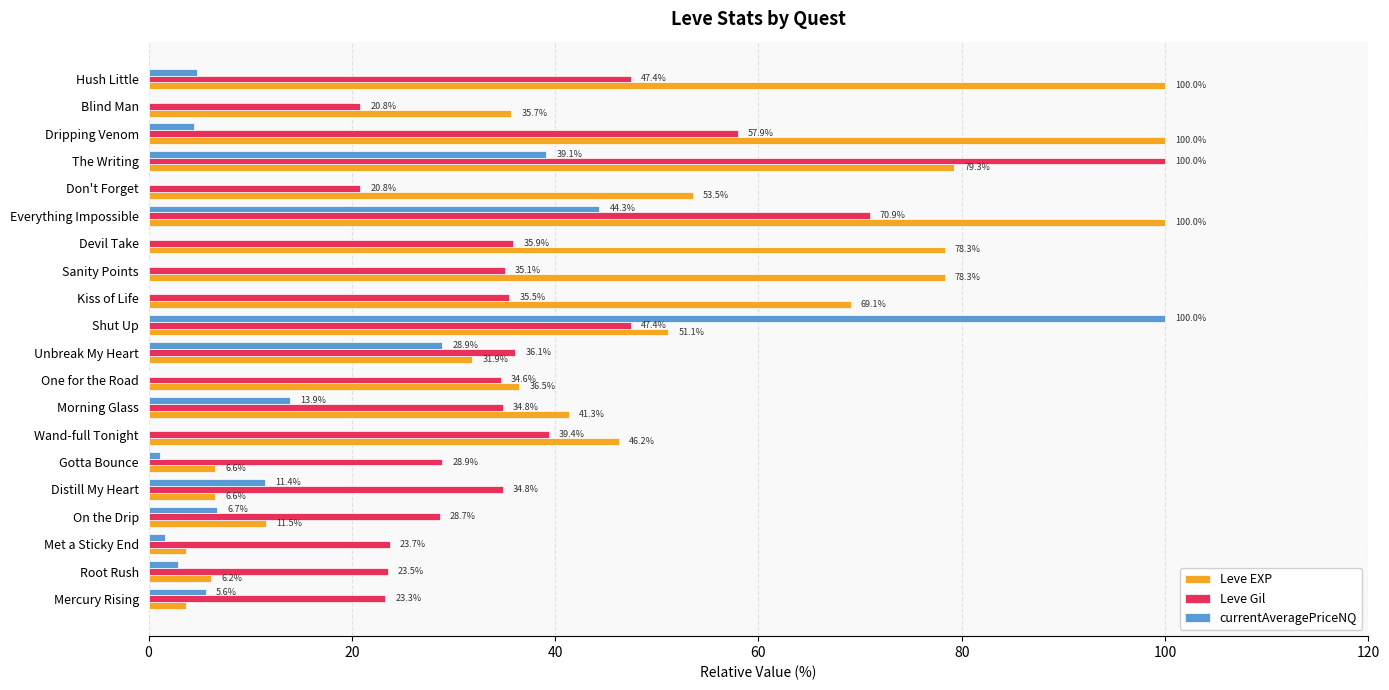

What is the maximum value for Leve Gil?

100.0